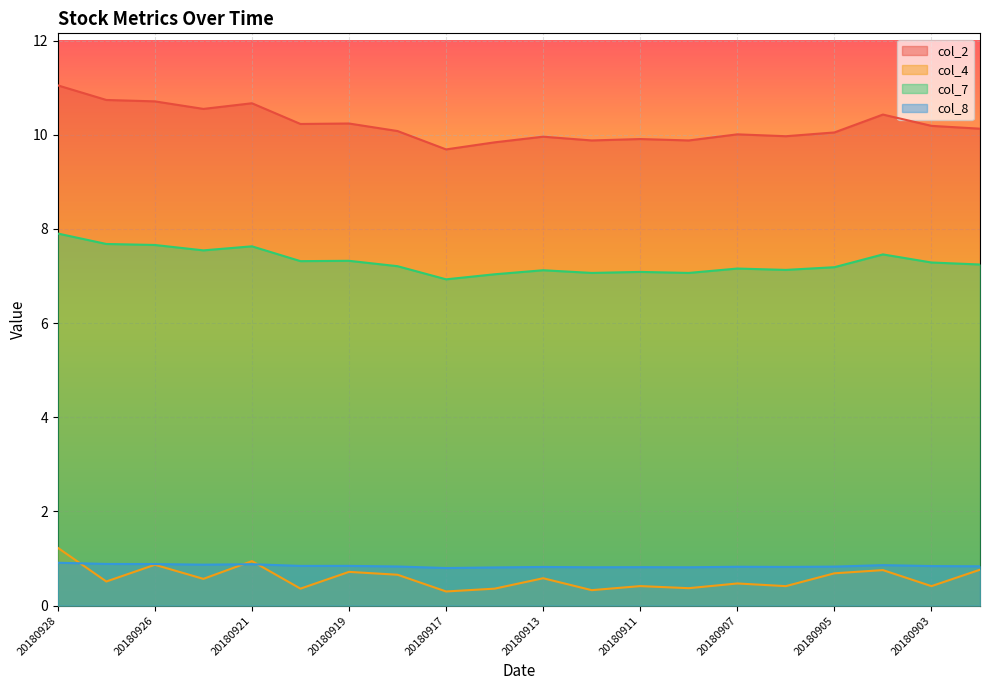

What is the difference between the maximum and minimum values in the col_8 series?

0.1